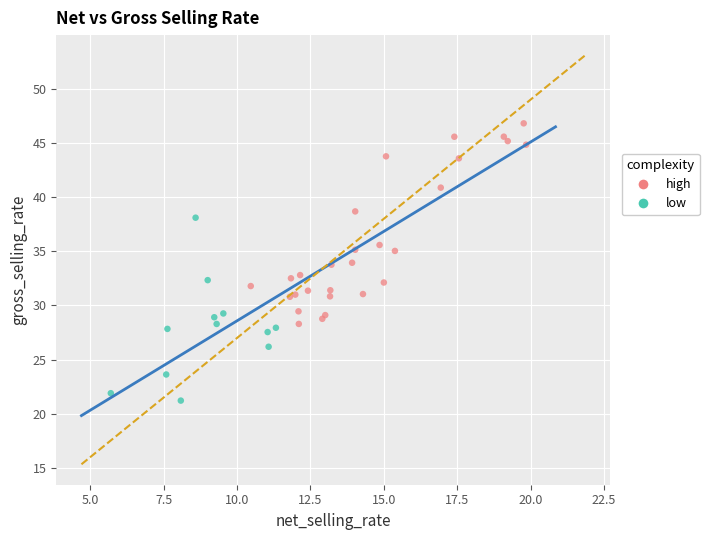

Which series reaches the maximum Y coordinate?

high